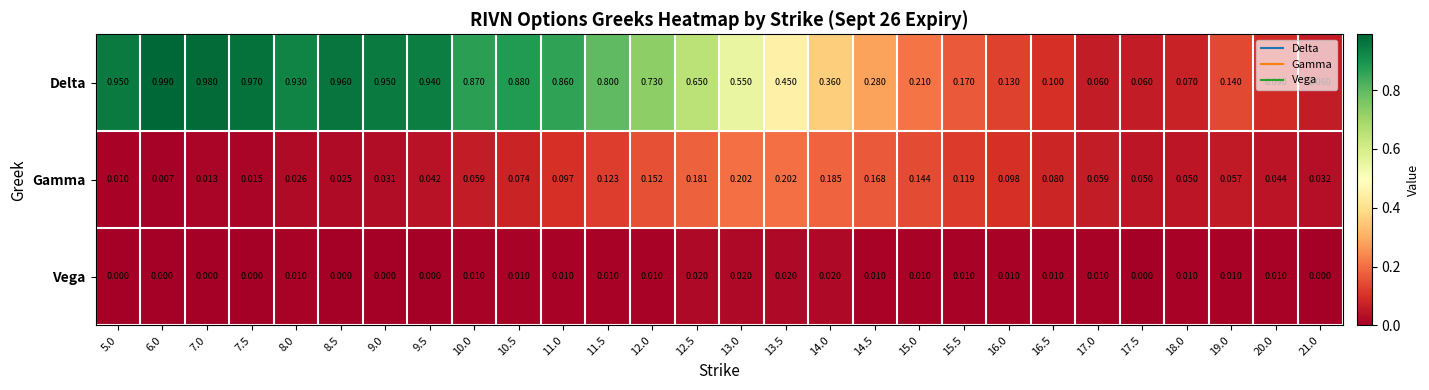

List the series in order of their peak value, lowest first.

Vega, Gamma, Delta